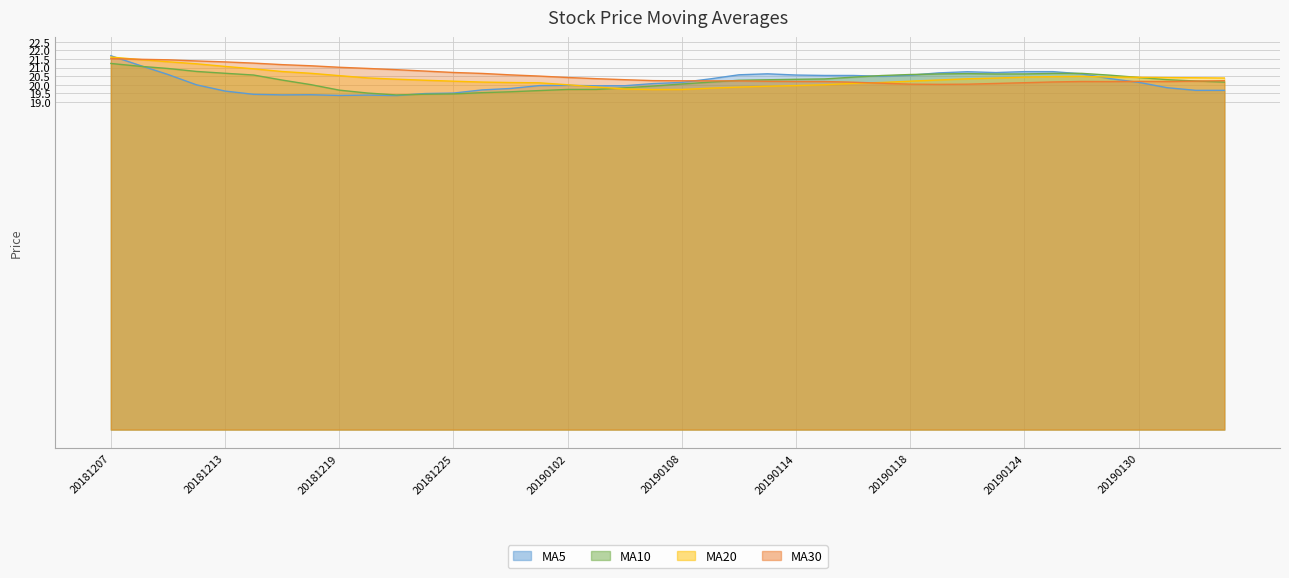

At which category does MA20 reach its first local valley?

20190107